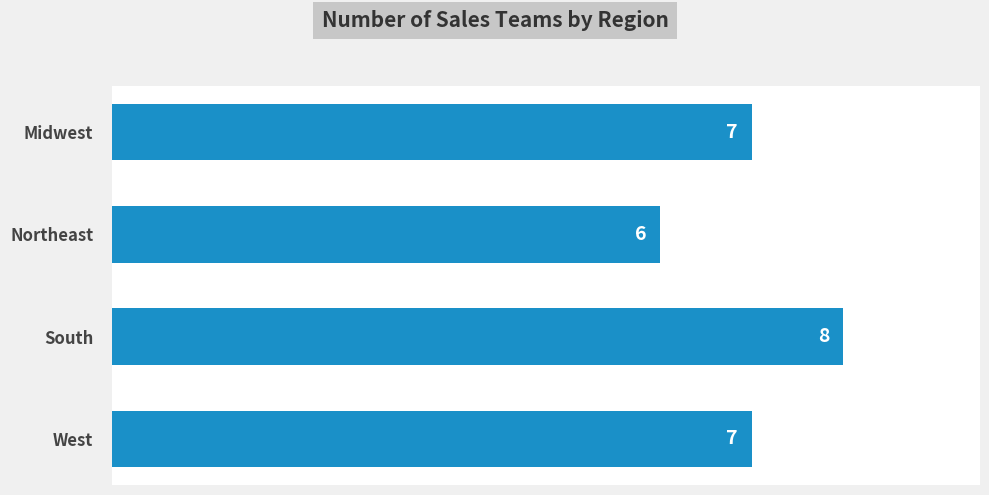

What is the difference between the maximum and minimum values?

2